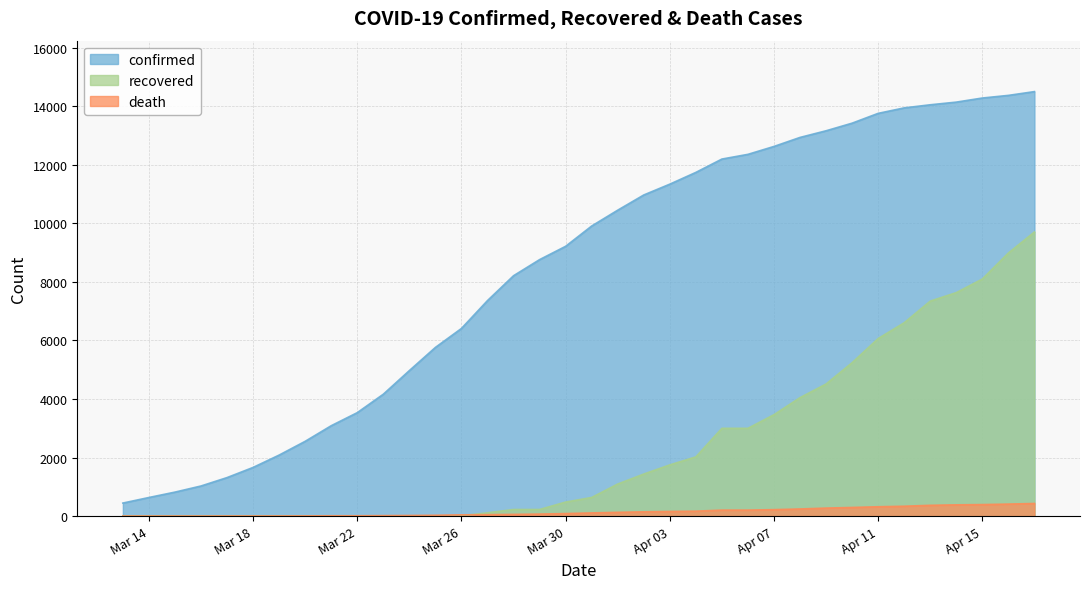

List the series in order of their peak value, highest first.

confirmed, recovered, death